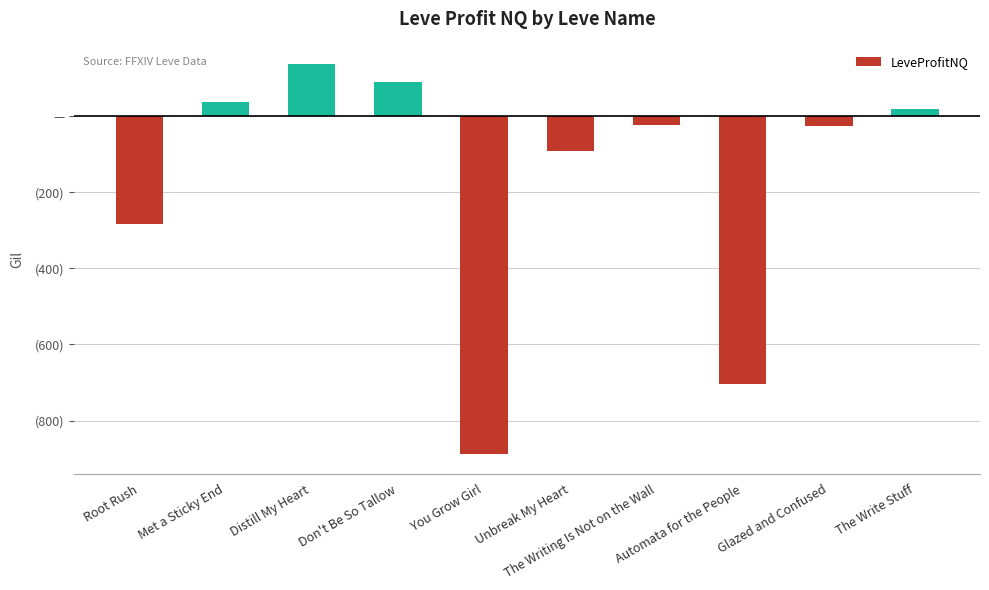

How many categories are shown in the chart?

10